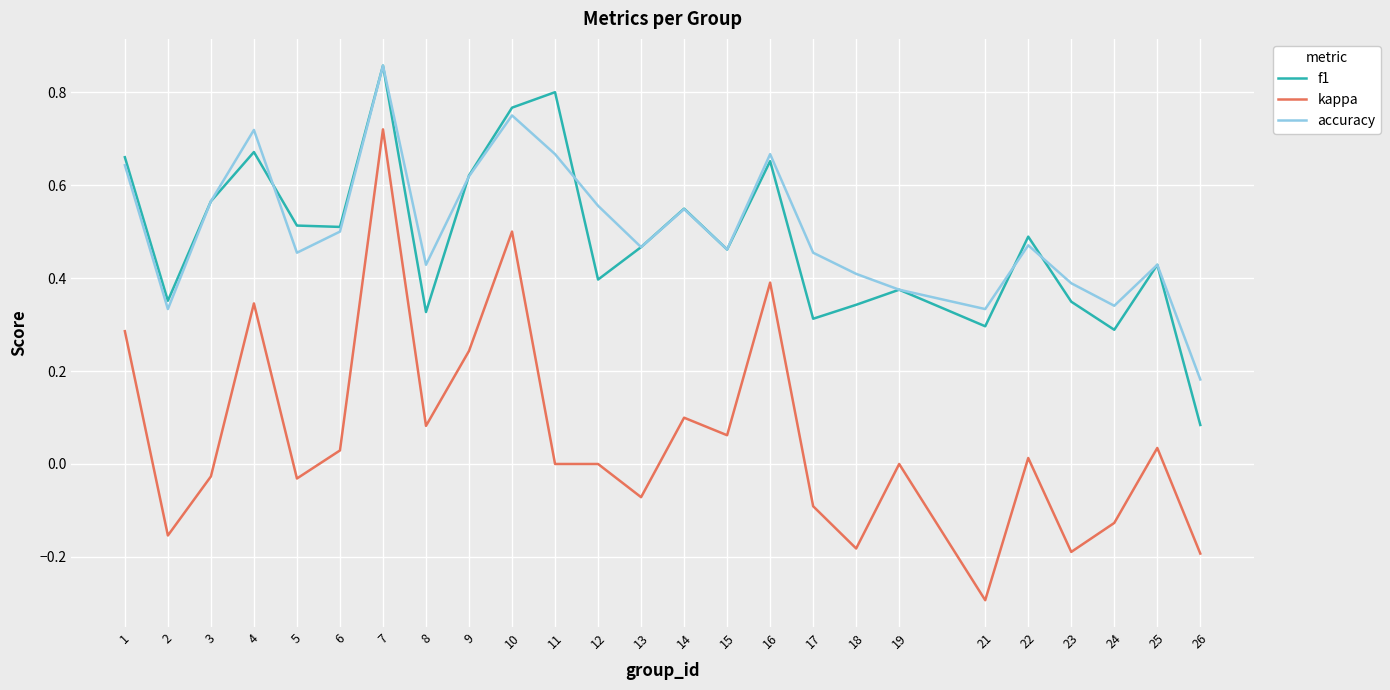

How many accuracy values are between 0 and 1?

25